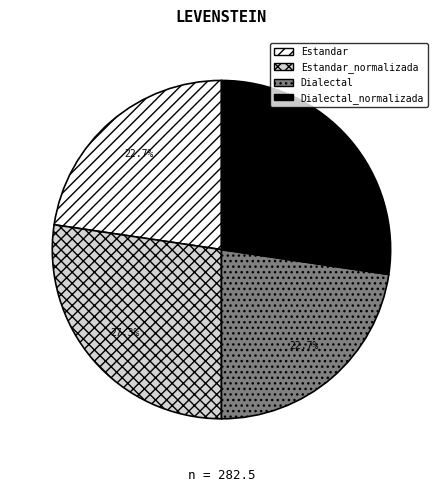

Is there a majority slice in this chart?

No